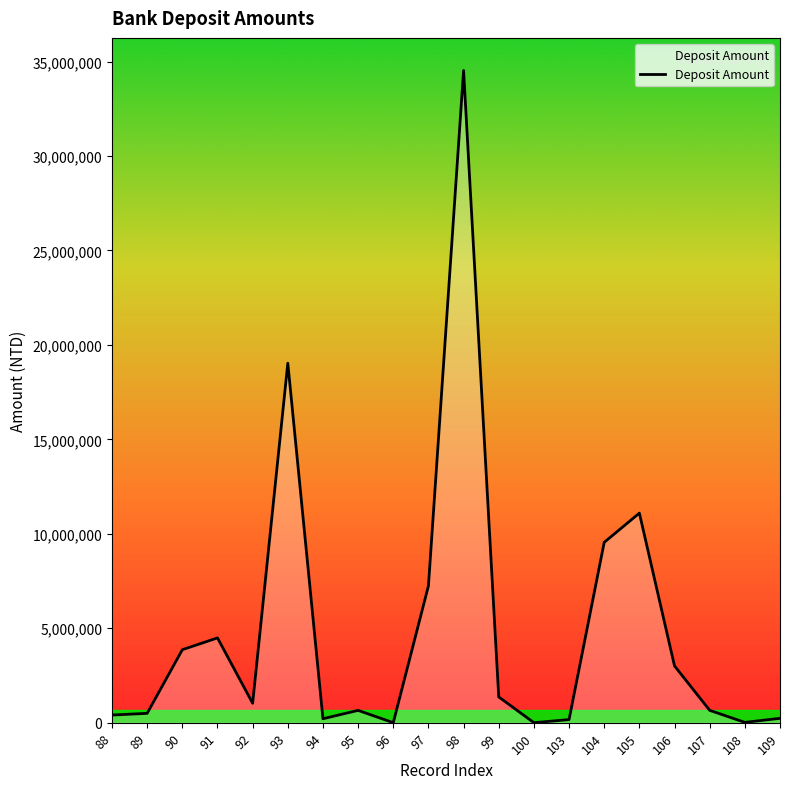

What is the difference between the values at 108 and 106?

2988293